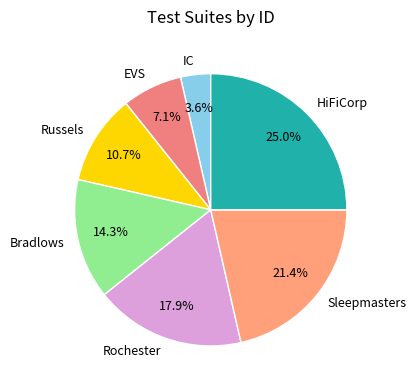

True or false: Rochester accounts for 33% of the total.

False